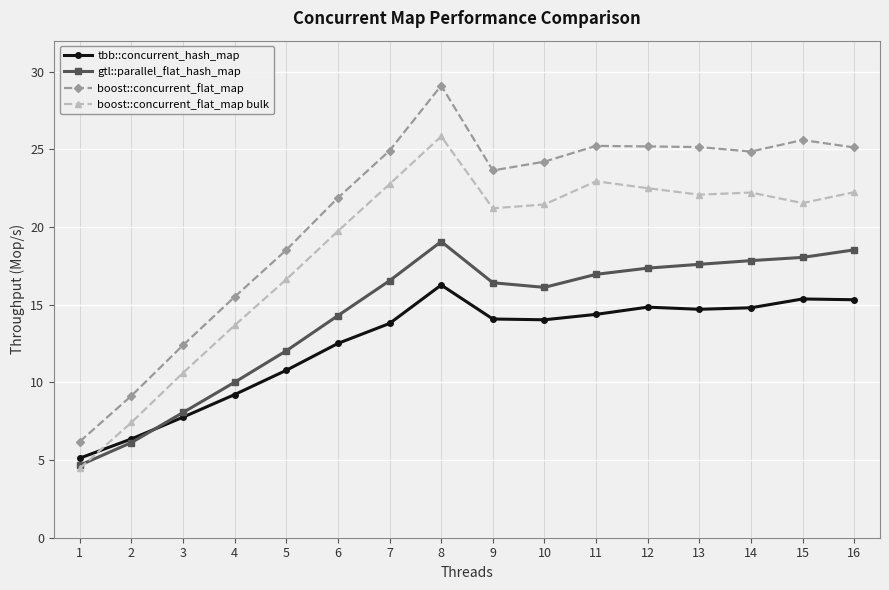

What is the difference between the highest and lowest values at 6?

9.4